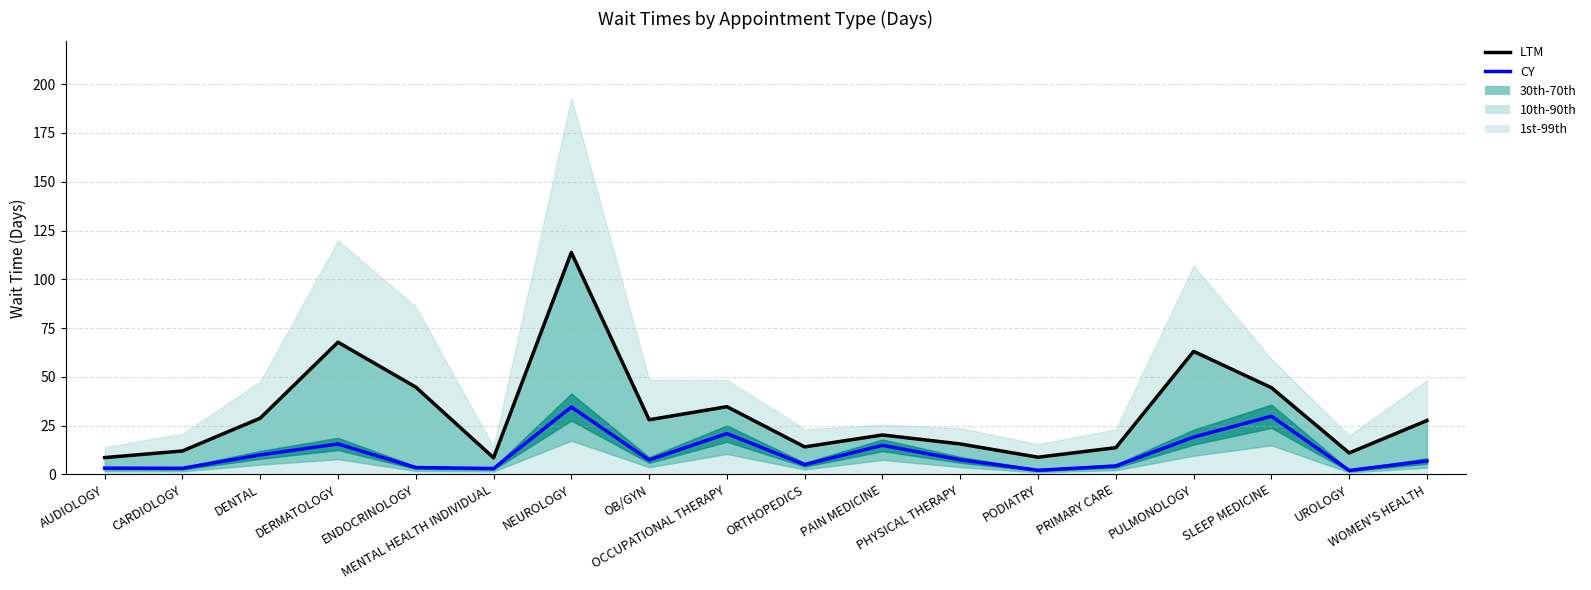

Which category has the lowest value across all series?

UROLOGY